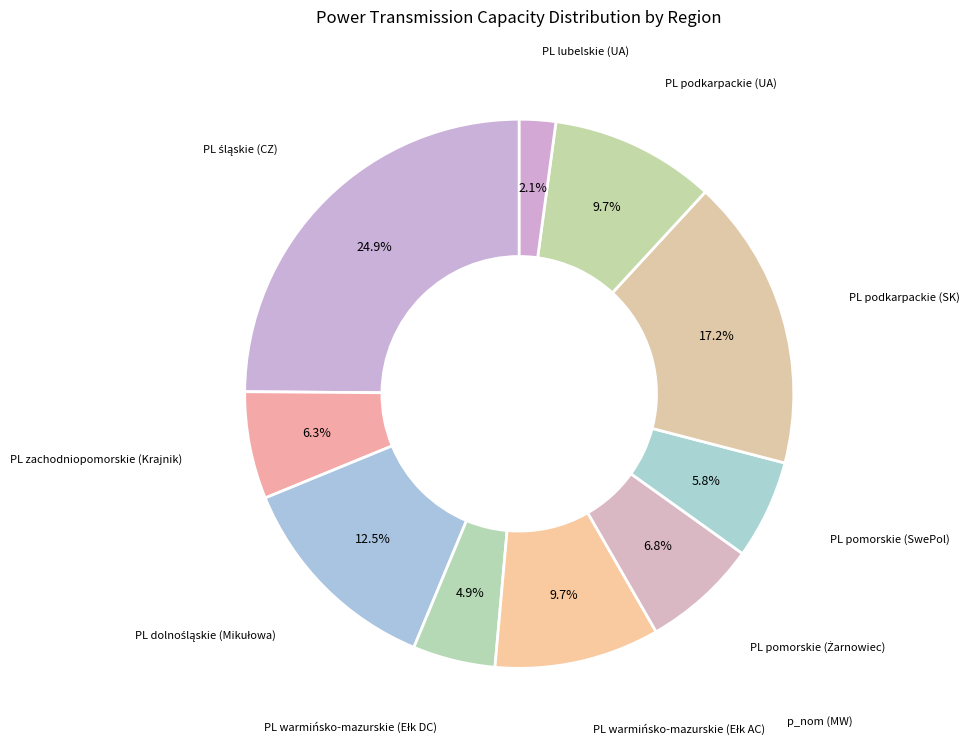

How many slices are in this pie chart?

10